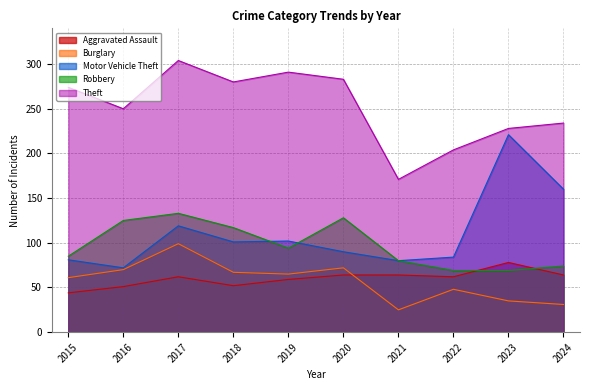

What is the minimum value shown in the chart?

25